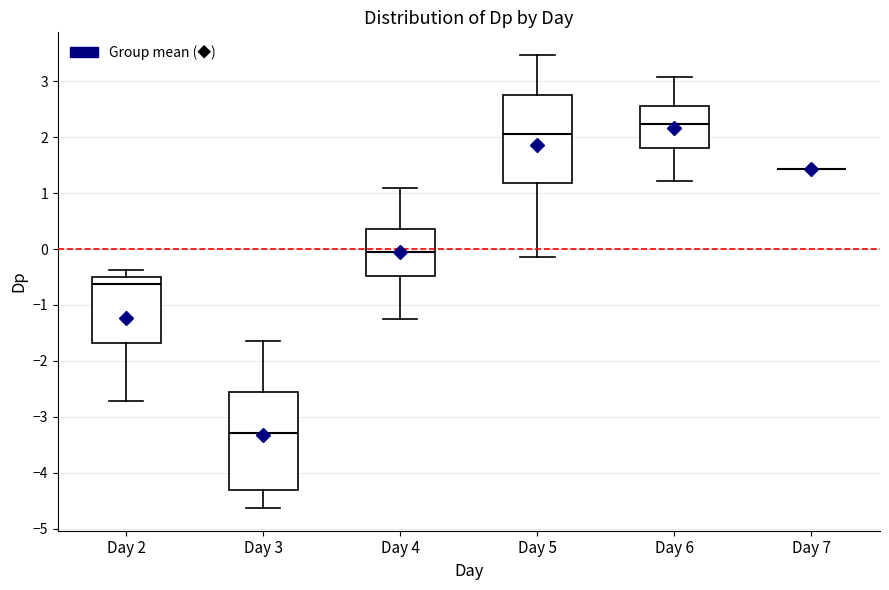

Comparing the boxes themselves (not the whiskers), which one is the tallest?

Day 3